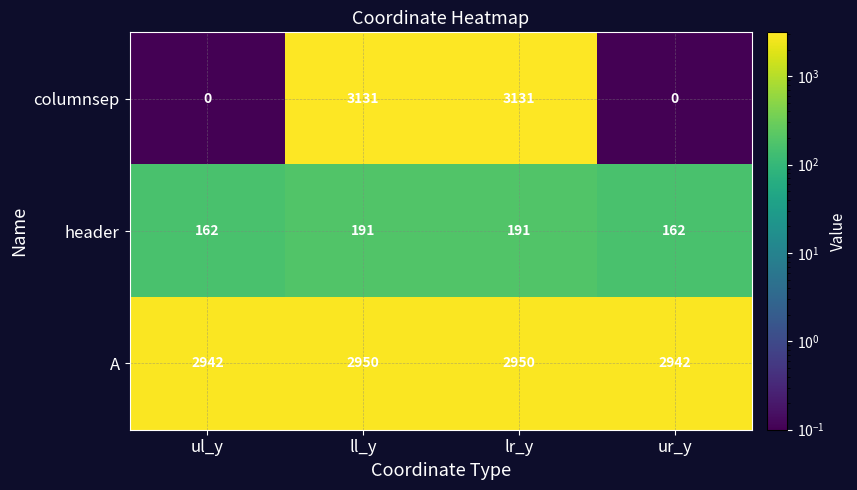

True or false: A has a value of 1998 at ll_y.

False